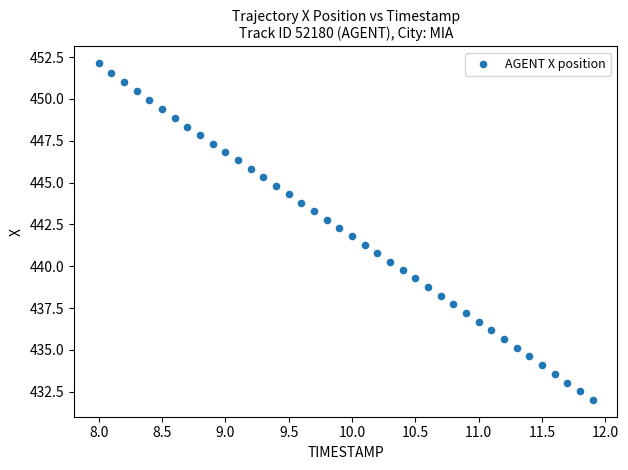

What is the range of Y values (max minus min)?

20.1